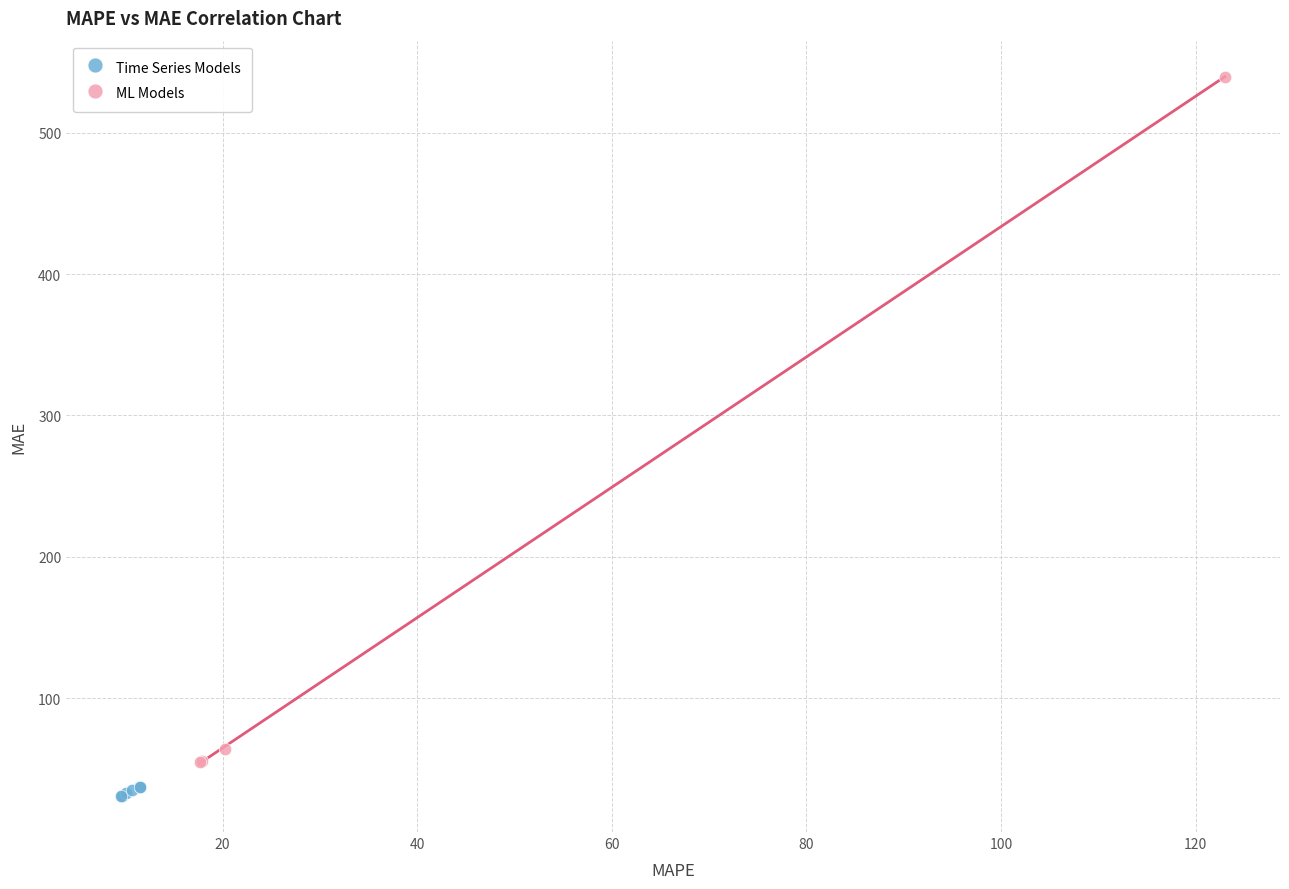

Which series has the widest spread of Y values?

ML Models